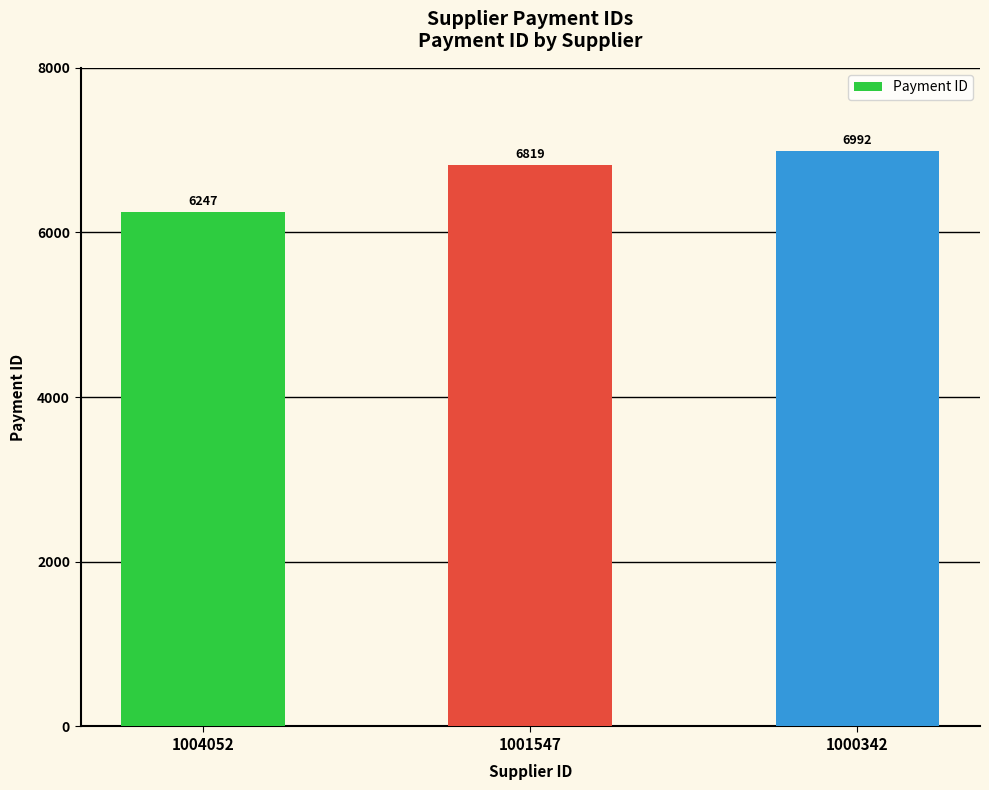

What is the difference between the values at 1000342 and 1001547?

173